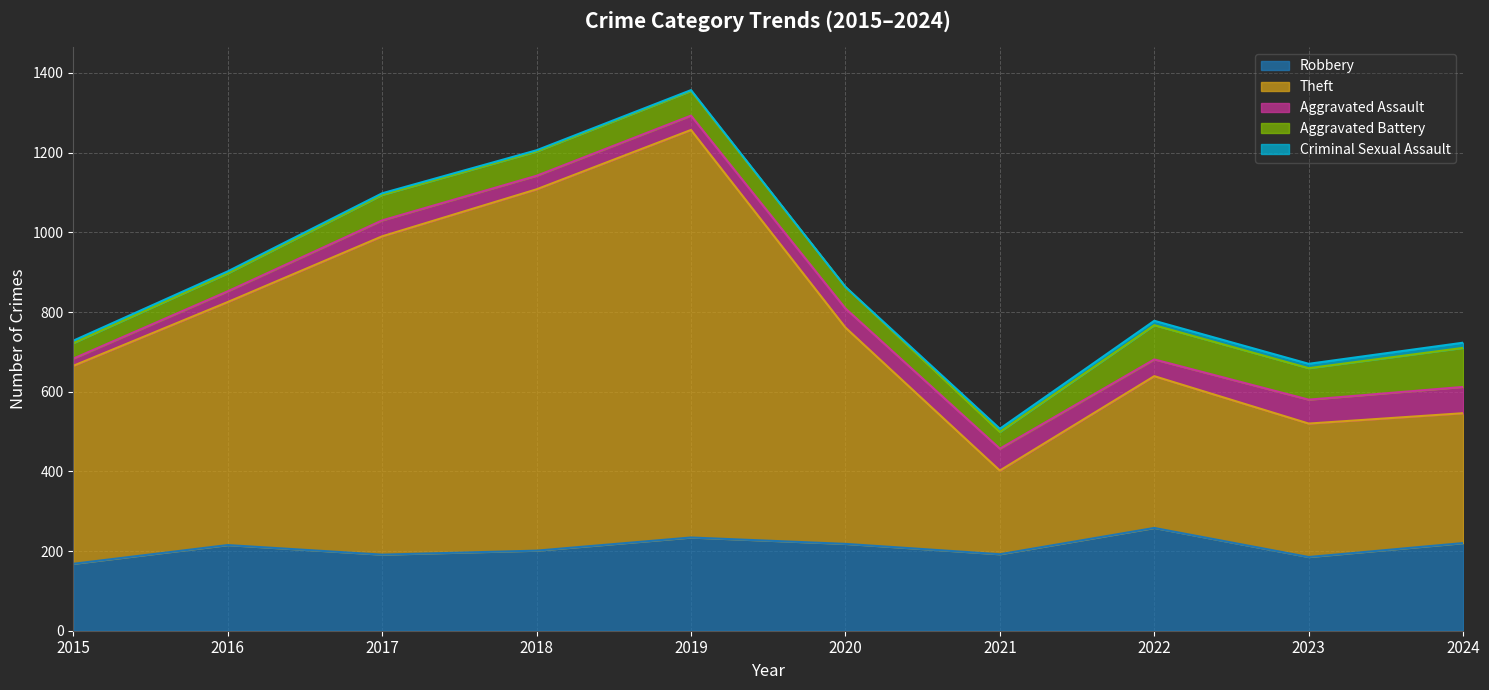

Between 2019 and 2022, which series saw the biggest shift?

Theft